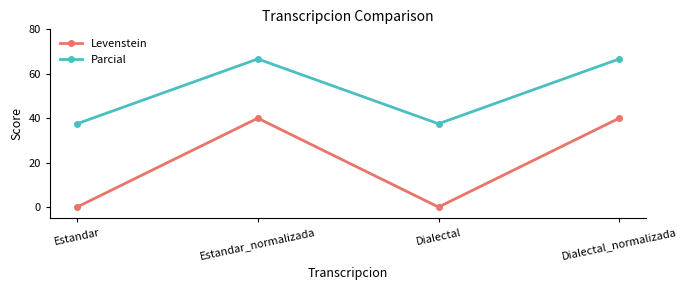

Where does the Parcial series first go above 66?

Estandar_normalizada